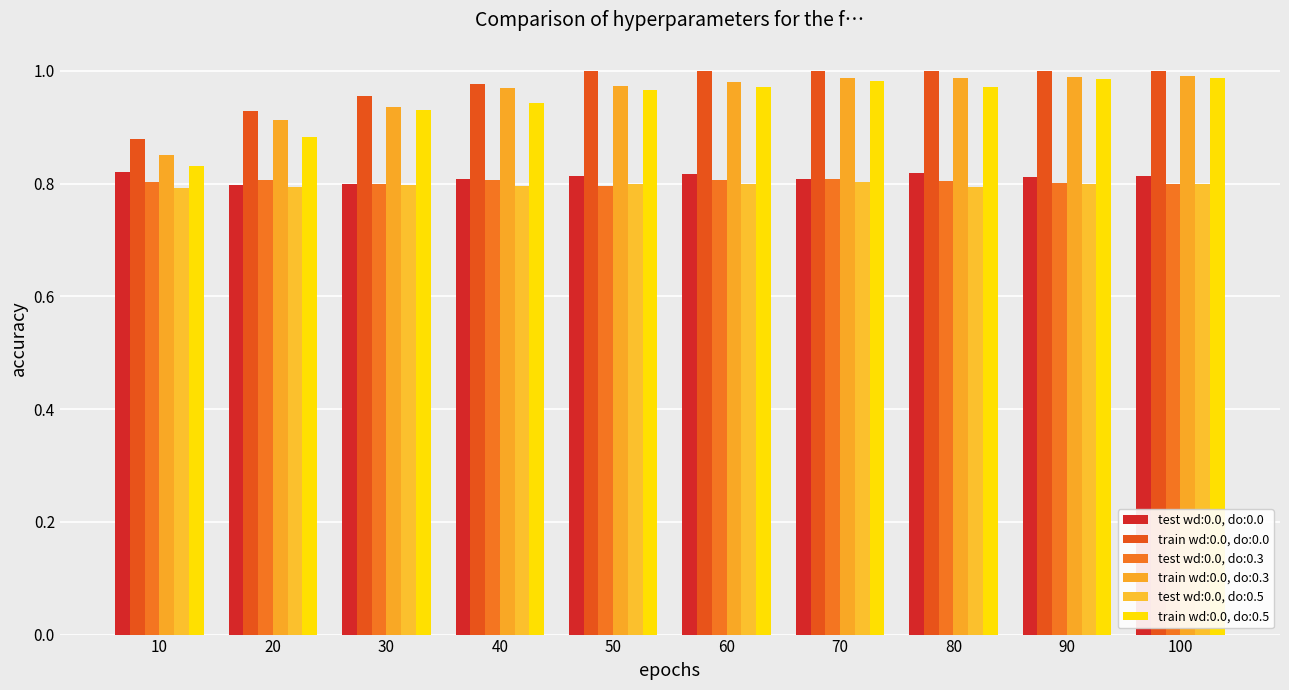

What is the difference between the highest and lowest values at 40?

0.2